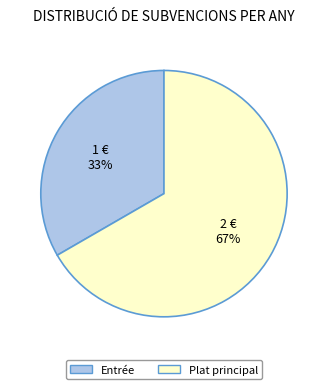

Is Plat principal the majority of the pie?

Yes